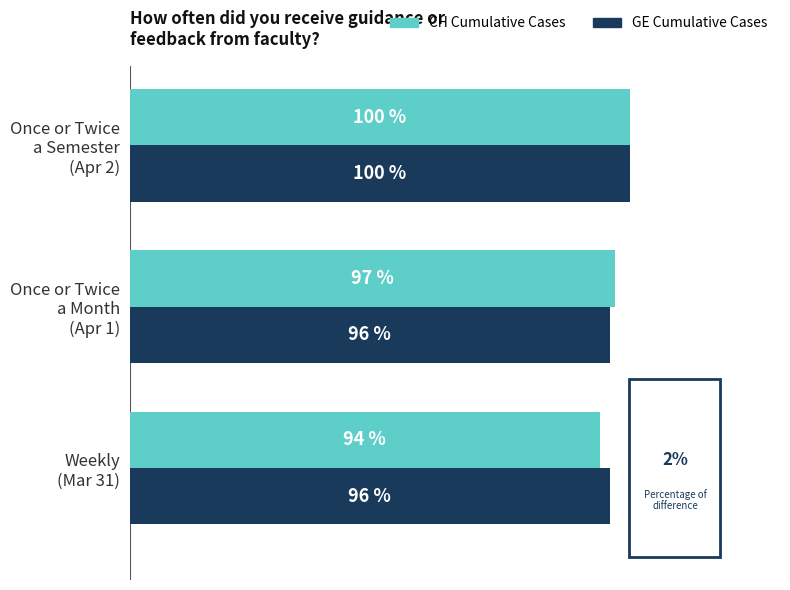

Rank the series by their average value, from lowest to highest.

CH Cumulative Cases, GE Cumulative Cases